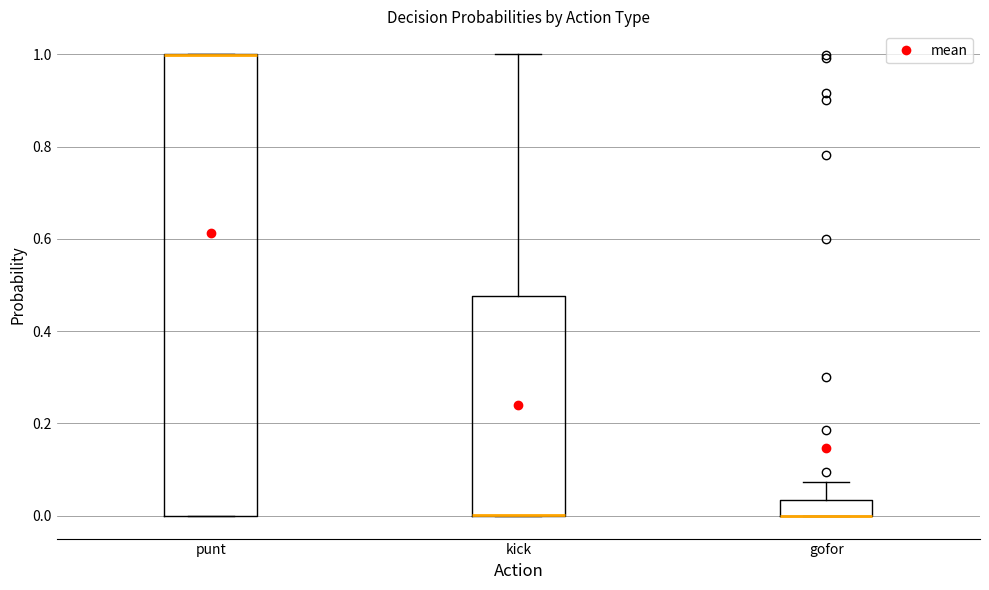

Reading left to right, transcribe this box plot: for each box, give where its median line is, the range the box spans, and where its two whiskers end, as read against the y-axis. The values are not printed on the chart, so give them approximately, as read against the axis.

punt: median 1.00 (drawn on the box's upper edge), box 0.00 to 1.00, whiskers 0.00 to 1.00
kick: median 0.00 (drawn on the box's lower edge), box 0.00 to 0.48, whiskers 0.00 to 1.00
gofor: median 0.00 (drawn on the box's lower edge), box 0.00 to 0.04, whiskers 0.00 to 0.08